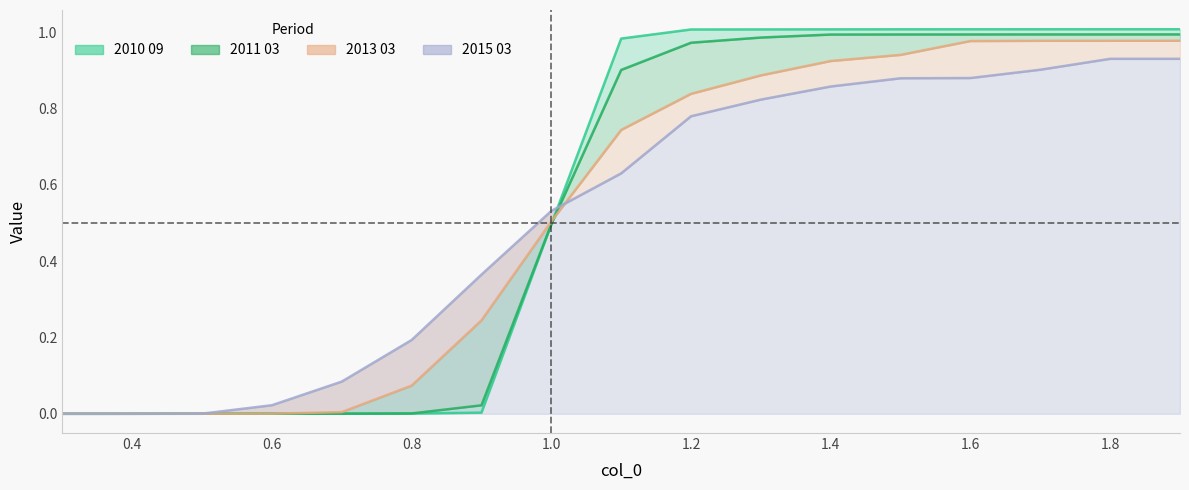

True or false: 2011 03 and 2010 09 intersect in this chart.

True